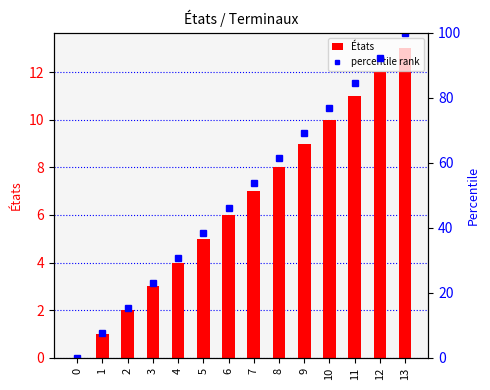

Reading right to left, transcribe all the data shown in this chart.

États: 13=13.0	12=12.0	11=11.0	10=10.0	9=9.0	8=8.0	7=7.0	6=6.0	5=5.0	4=4.0	3=3.0	2=2.0	1=1.0	0=0.0
percentile rank: 13=100.0	12=92.3	11=84.6	10=76.9	9=69.2	8=61.5	7=53.8	6=46.2	5=38.5	4=30.8	3=23.1	2=15.4	1=7.7	0=0.0